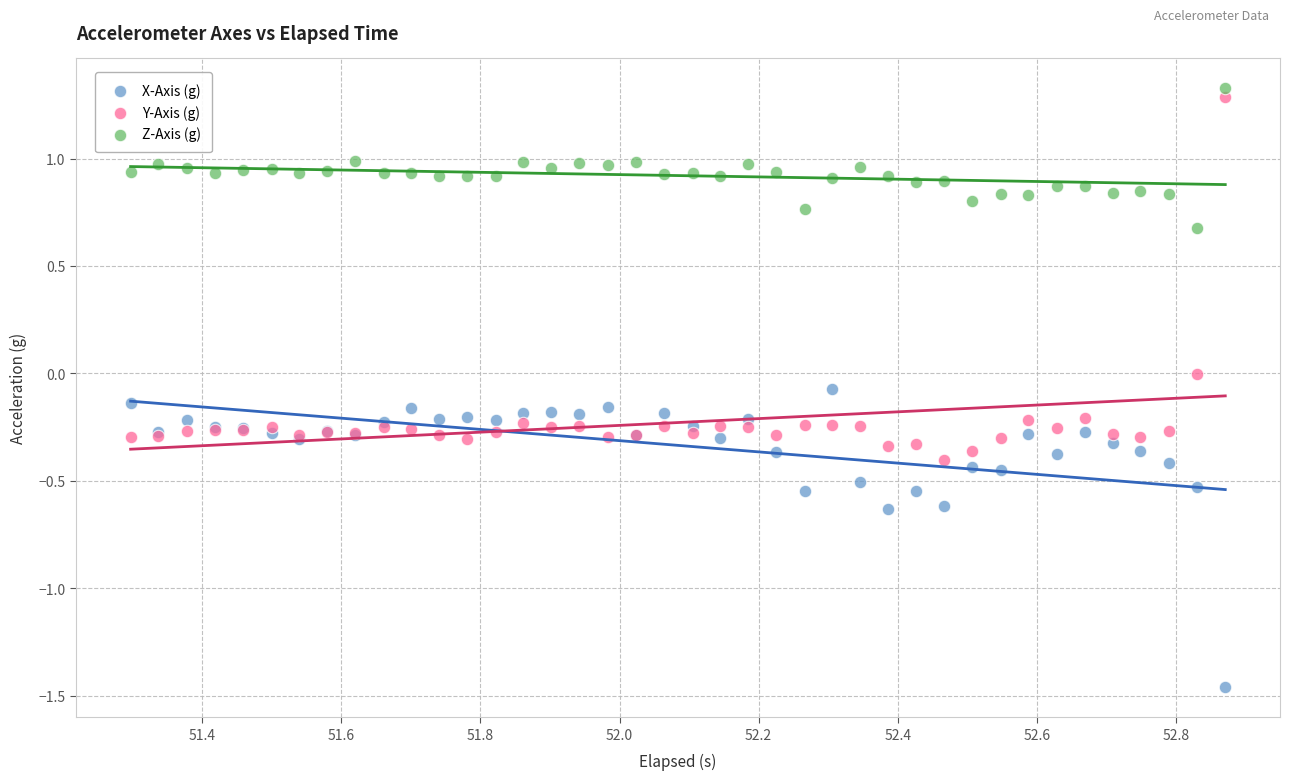

Which series has the widest spread of Y values?

Y-Axis (g)